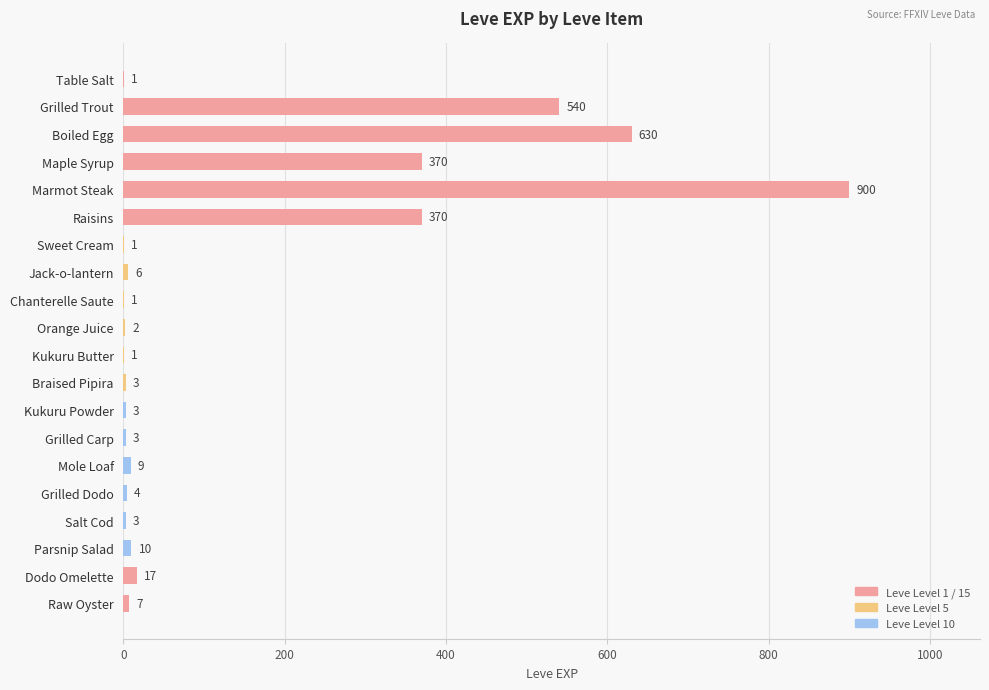

What is the change in value from Chanterelle Saute to Braised Pipira?

+2